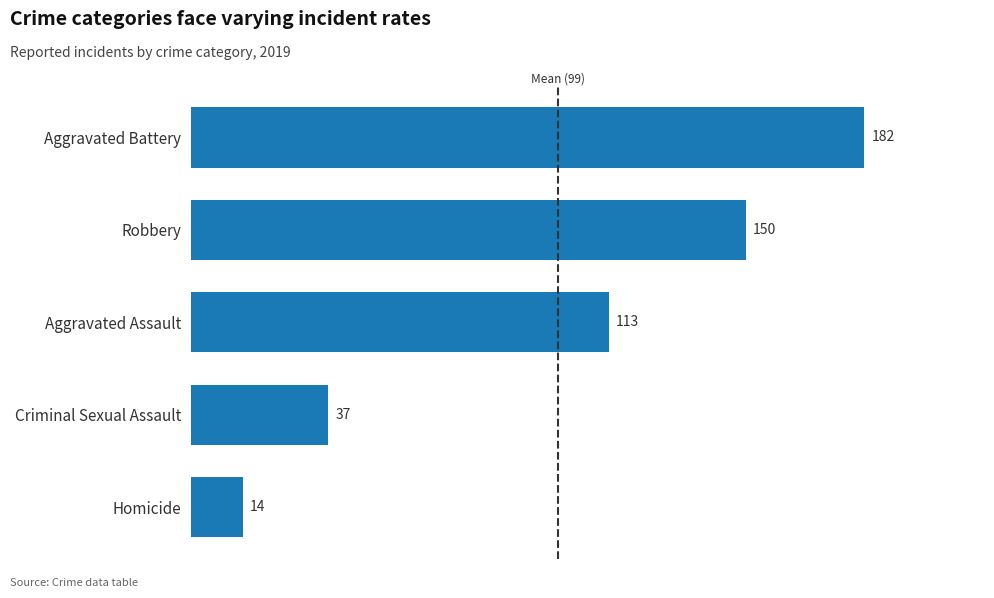

How many distinct data groups are displayed?

1